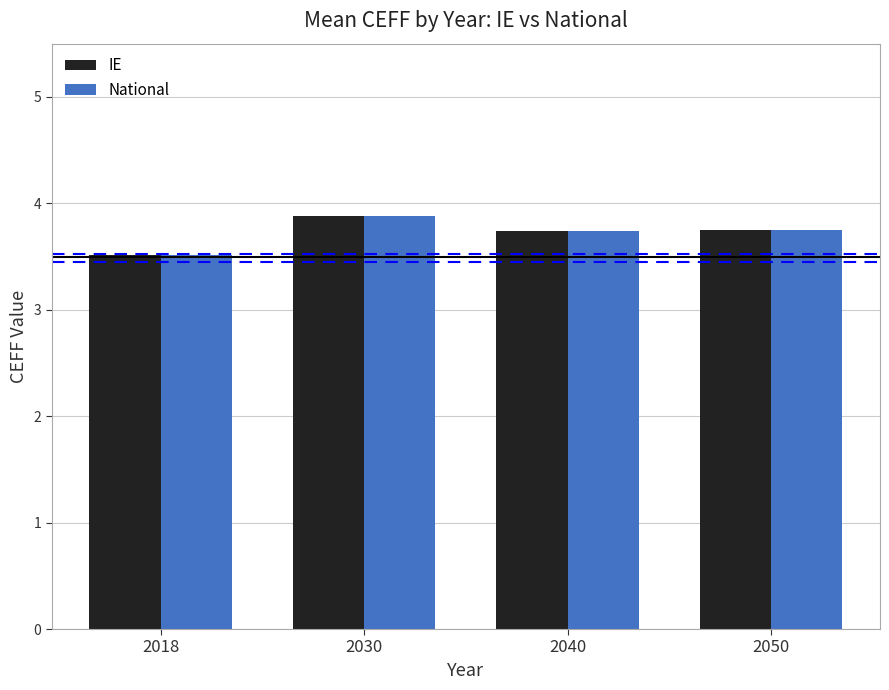

What is the minimum value shown in the chart?

3.5